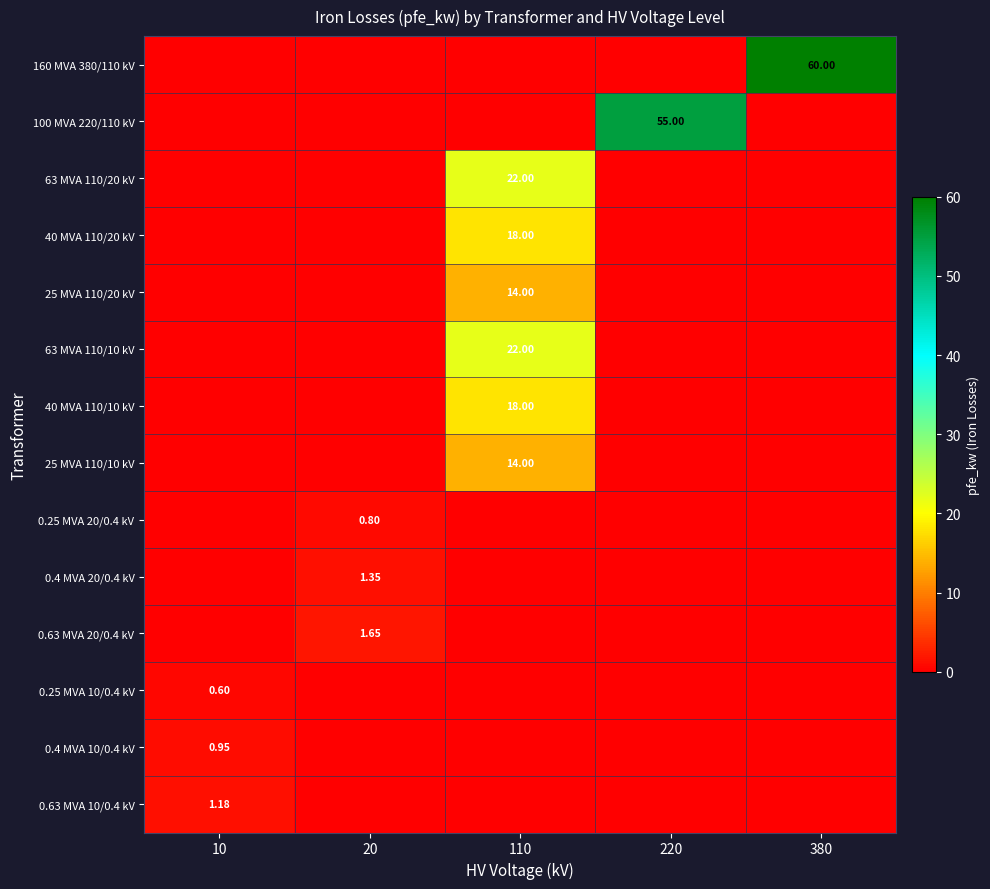

What is the greatest value displayed?

60.0